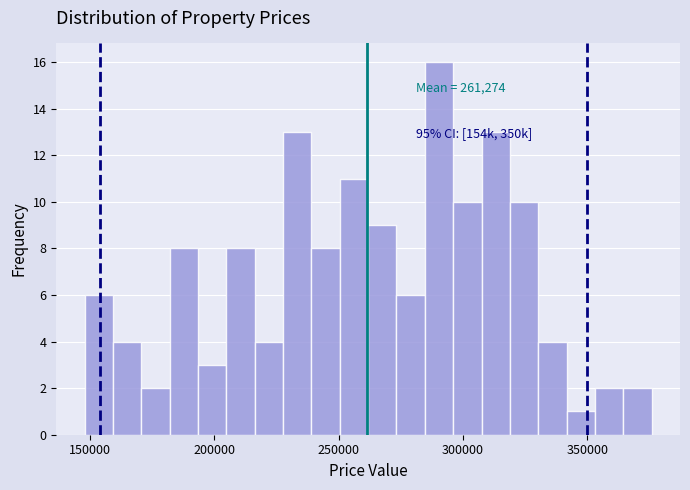

Around what value on the x-axis is the tallest bar? Give the approximate position of its centre, as read against the axis.

290000